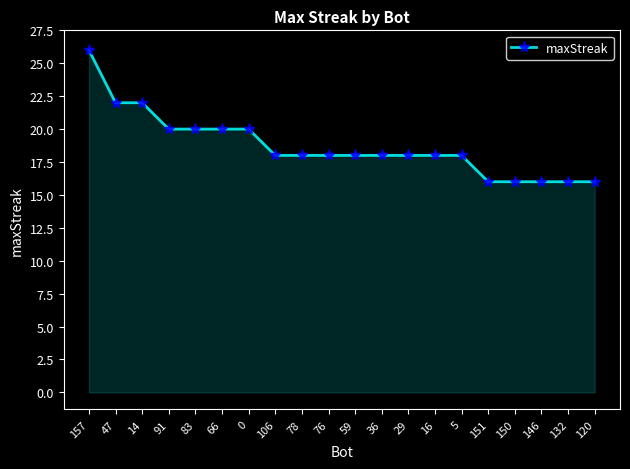

What is the label of the 9th point from the left?

78